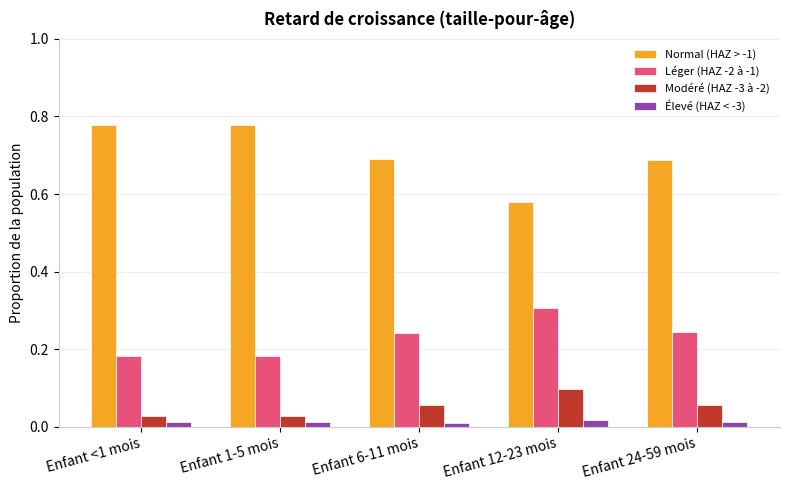

What is the label of the 2nd bar from the left?

Enfant 1-5 mois